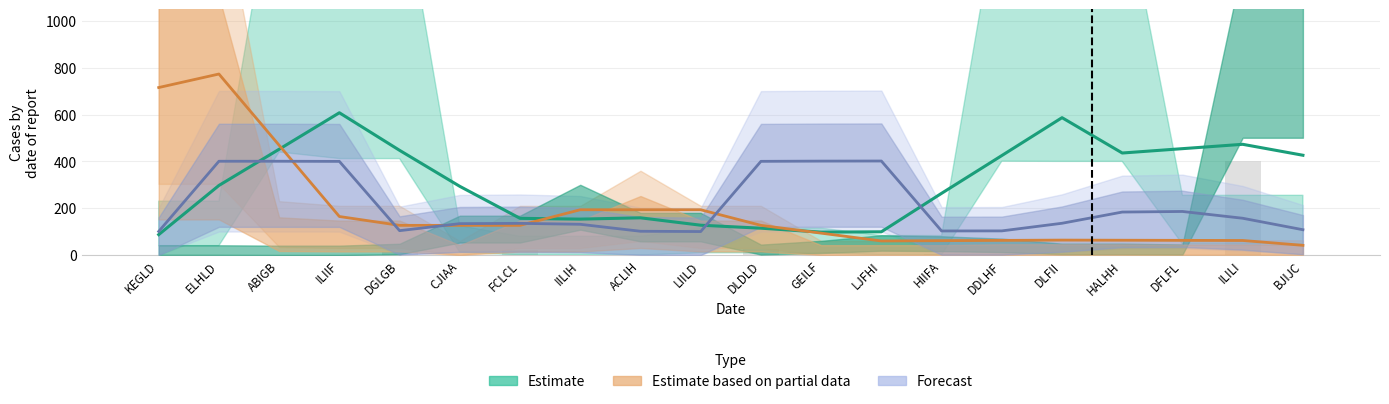

Which category has the highest value in the Forecast series?

LJFHI